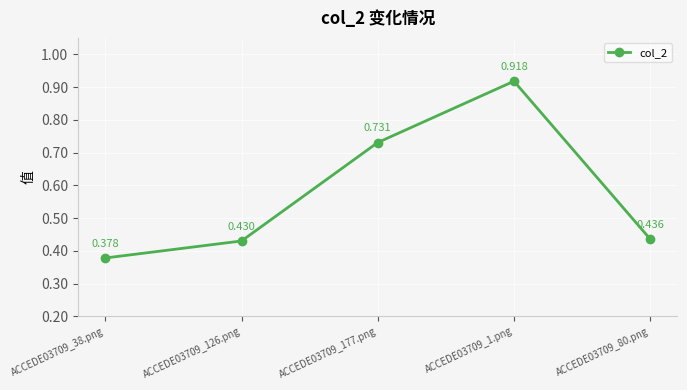

Rank the categories by value from lowest to highest.

ACCEDE03709_38.png, ACCEDE03709_126.png, ACCEDE03709_80.png, ACCEDE03709_177.png, ACCEDE03709_1.png